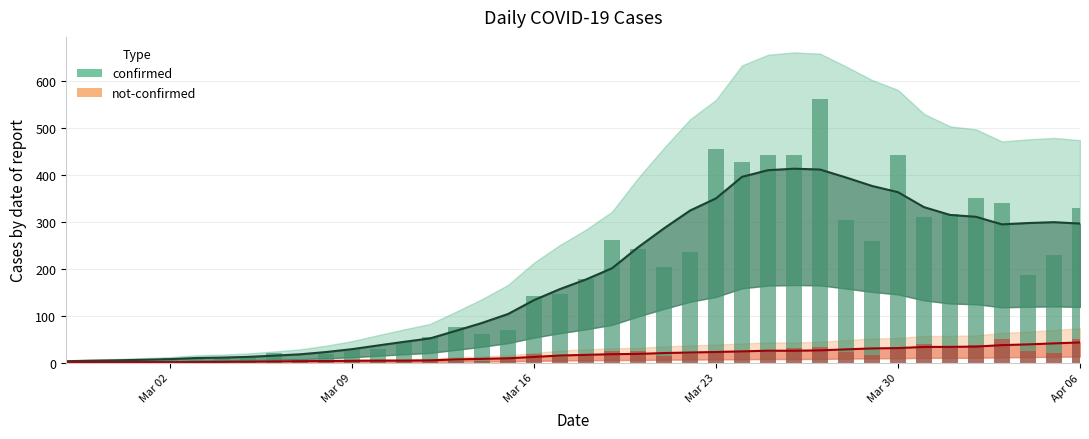

Reading right to left, list all the values displayed in this chart.

confirmed: 329	230	187	339	350	316	309	442	258	303	562	443	442	428	454	236	204	241	261	177	145	142	69	61	76	54	44	28	28	18	7	21	11	10	8	10	7	1	4	2
not-confirmed: 51	21	24	51	37	36	40	29	17	23	34	32	22	25	23	18	13	25	24	14	12	19	8	3	4	4	5	4	5	4	3	1	1	3	0	1	1	0	0	2